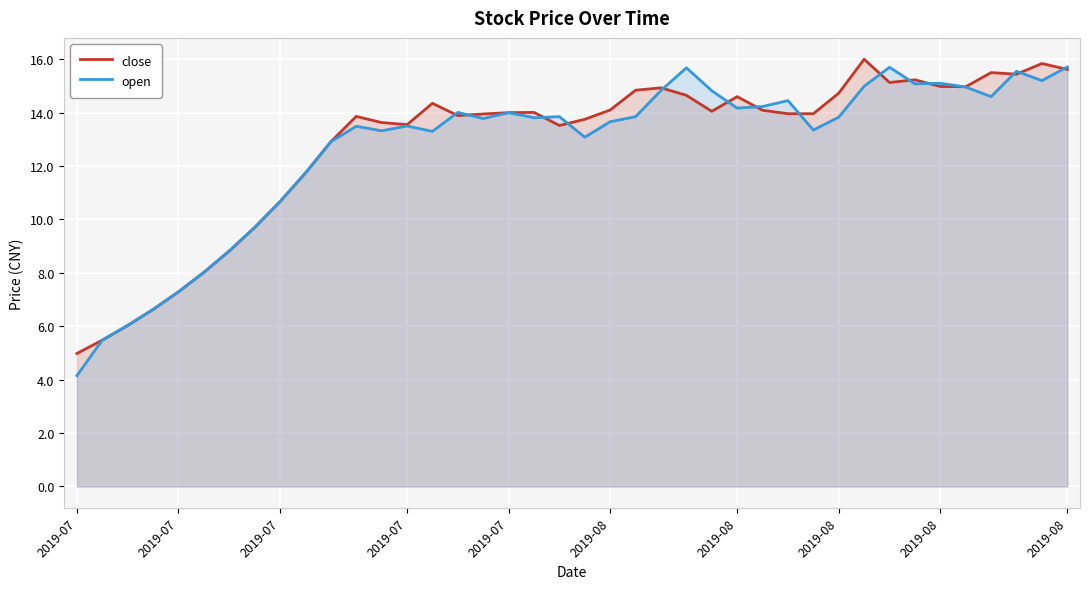

What are all the series names shown in the legend?

close, open